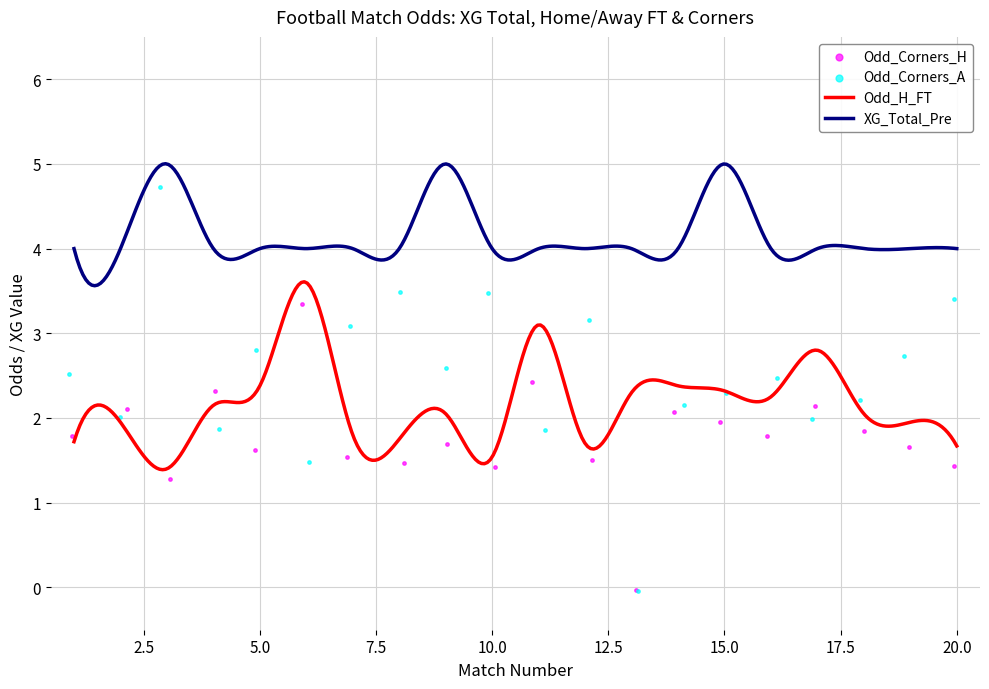

At how many categories does at least one series exceed 1?

19